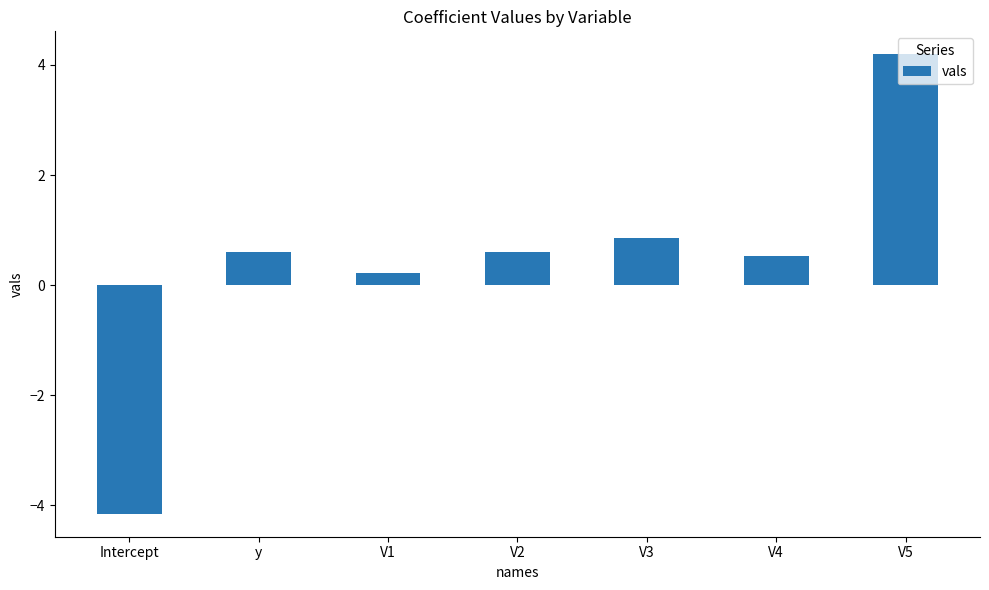

What is the change in value from V1 to V5?

+4.0